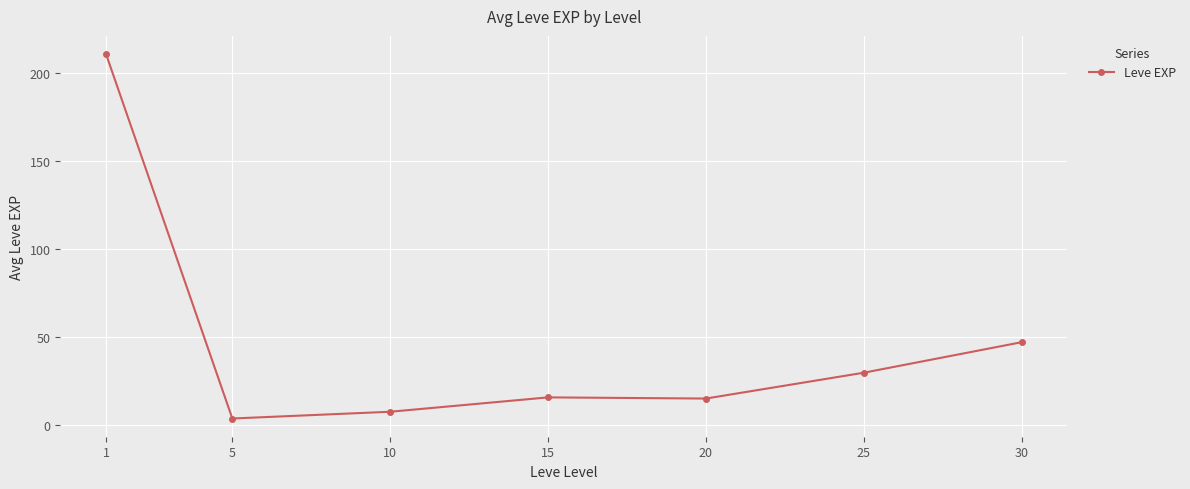

What is the sum of all values?

329.2